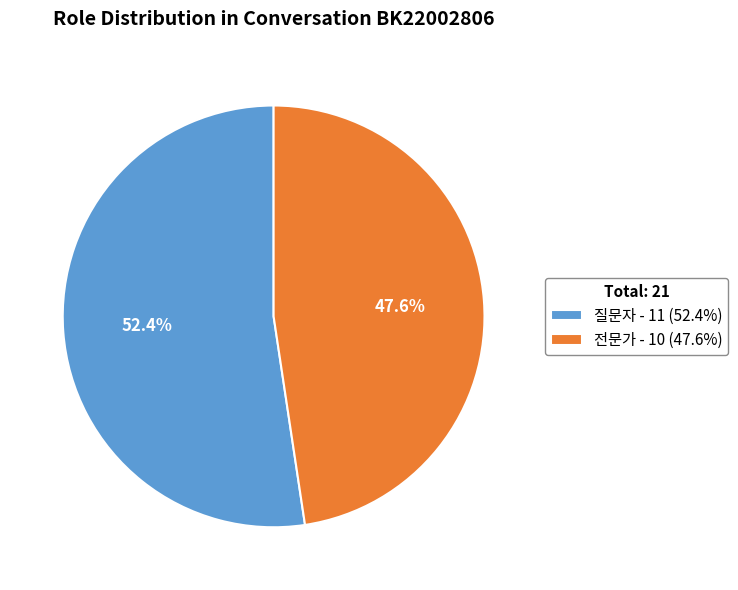

How many segments does this pie chart have?

2